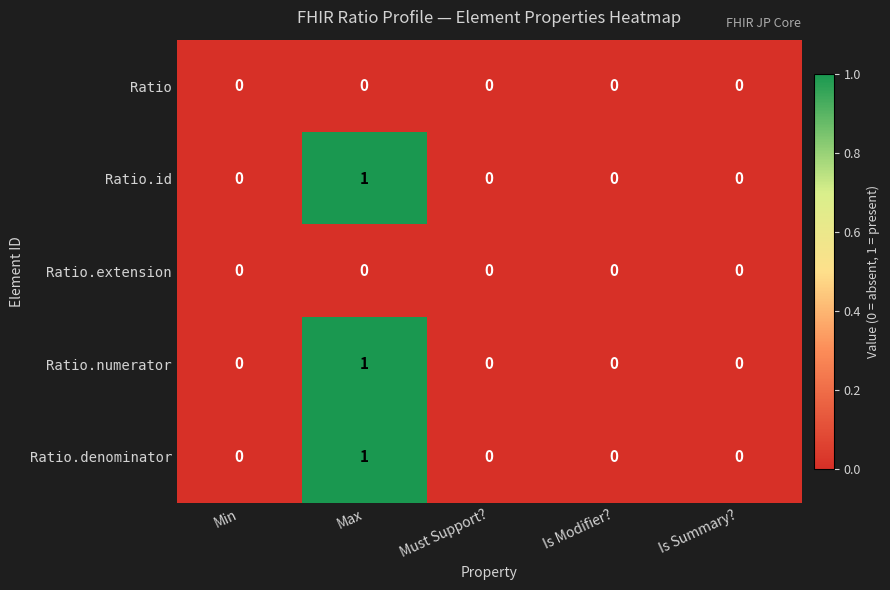

Which category has the highest value across all series?

Max